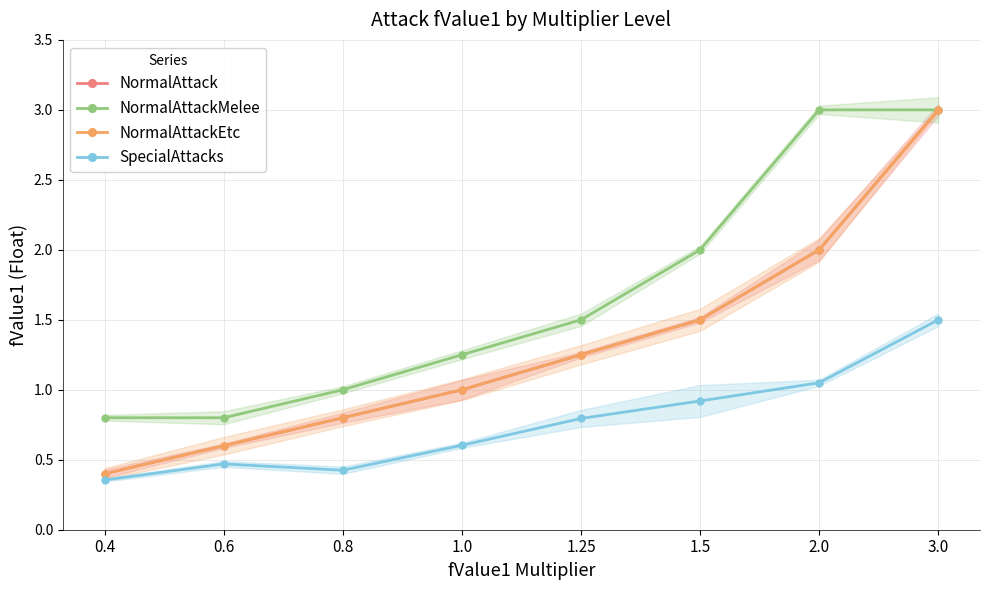

The NormalAttackMelee series shows 3.0 at 2.0. True or false?

True